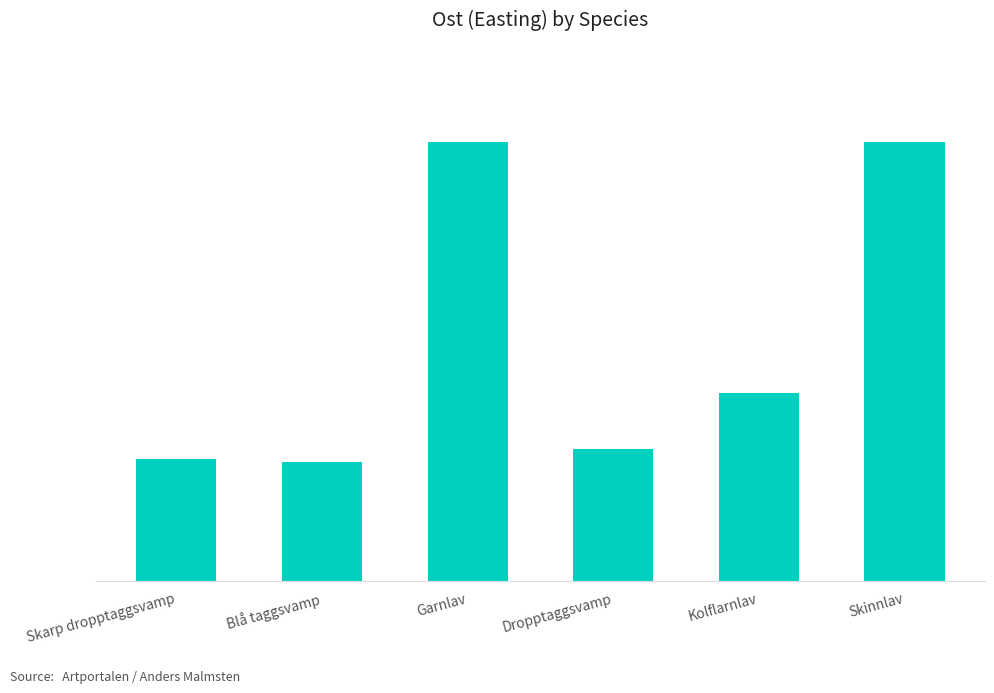

What is the change in value from Garnlav to Dropptaggsvamp?

-93